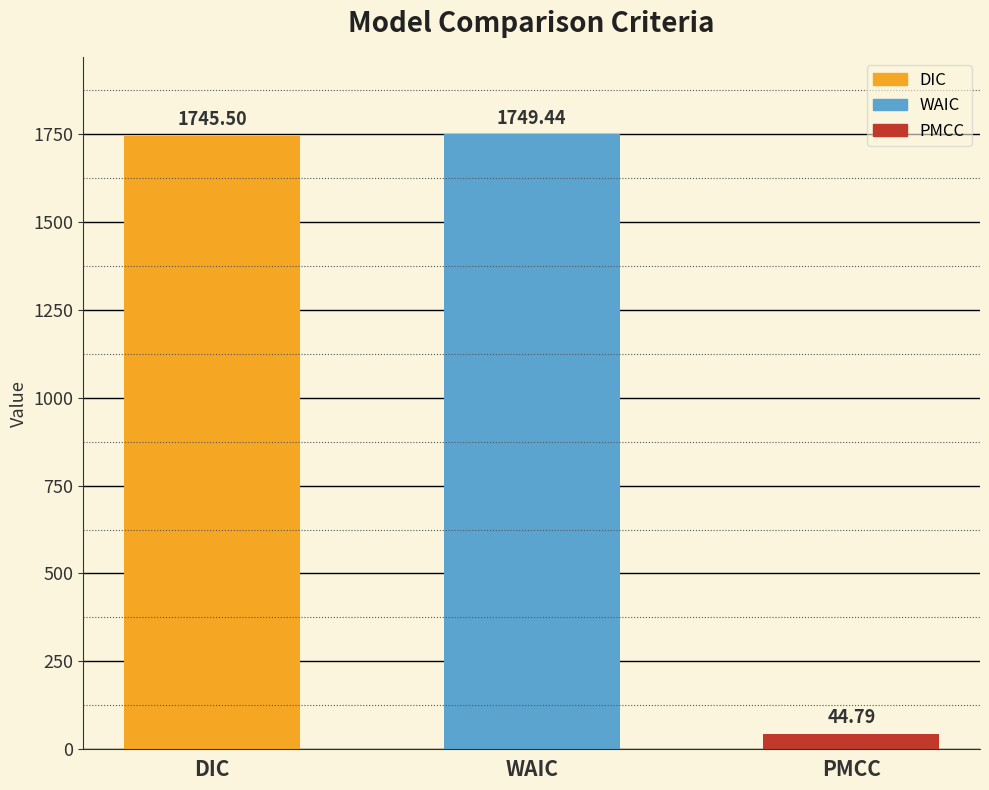

The value at DIC is 2842.0. True or false?

False